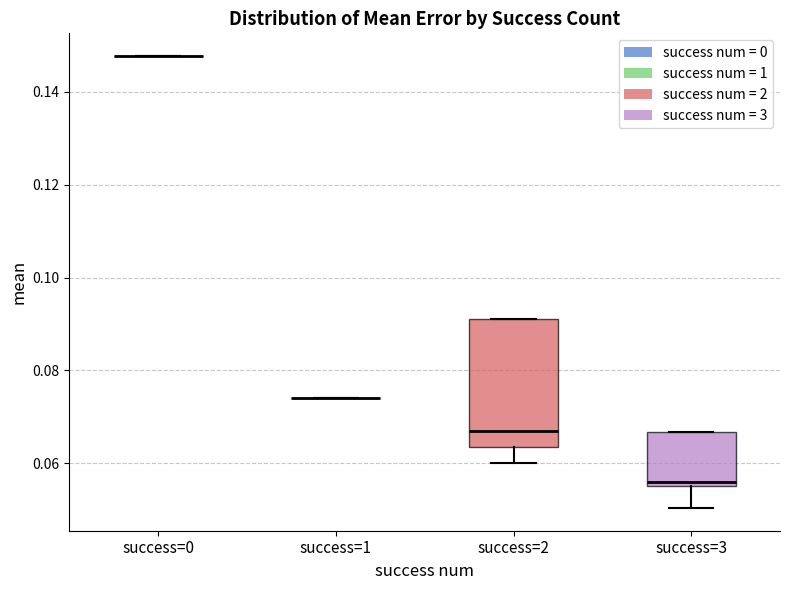

Reading left to right, read every box against the y-axis: the position of its median line, the range the box covers, and the ends of its whiskers. The values are not printed on the chart, so give them approximately, as read against the axis.

success=0: box collapsed to a line at 0.148, whiskers 0.148 to 0.148
success=1: box collapsed to a line at 0.074, whiskers 0.074 to 0.074
success=2: median 0.066, box 0.064 to 0.092, whiskers 0.060 to 0.092
success=3: median 0.056 (just above the box's lower edge), box 0.056 to 0.066, whiskers 0.050 to 0.066